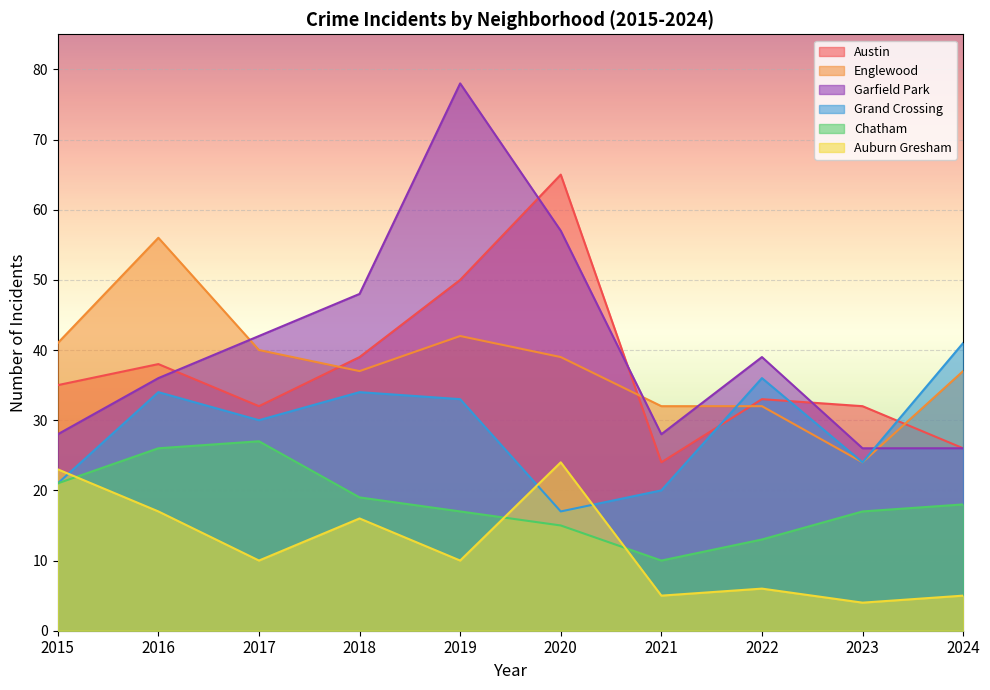

Is it true that Chatham equals 6 at 2024?

False